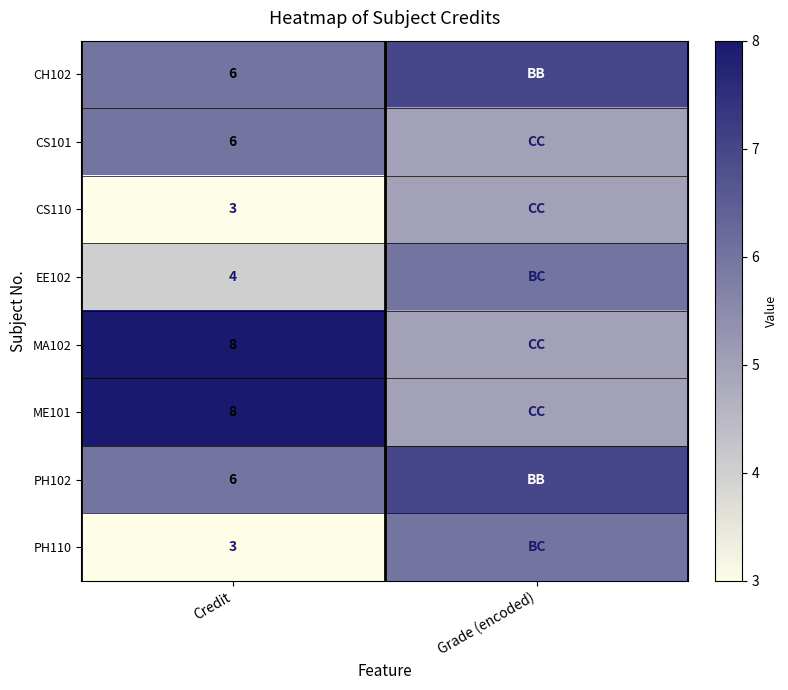

True or false: CS101 has a value of 3 at Credit.

False